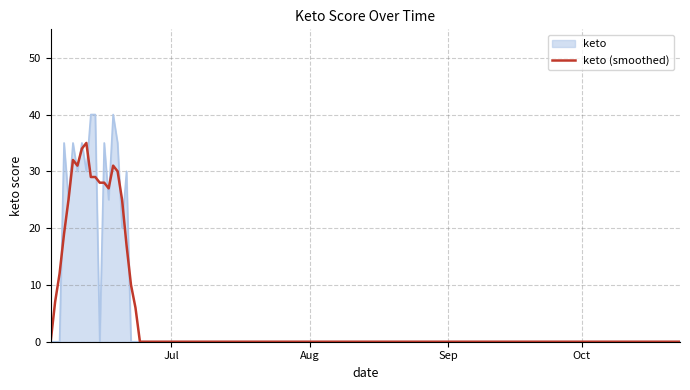

Rank the series by their maximum value, from highest to lowest.

keto, keto (smoothed)